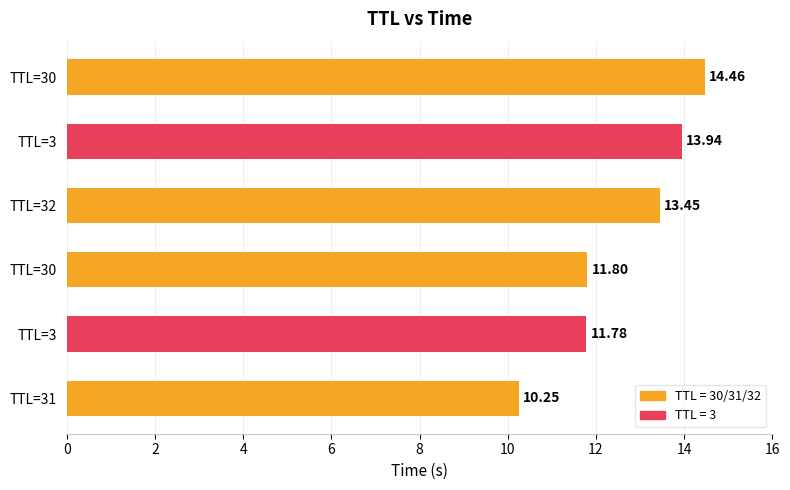

Count the number of data series in this chart.

1